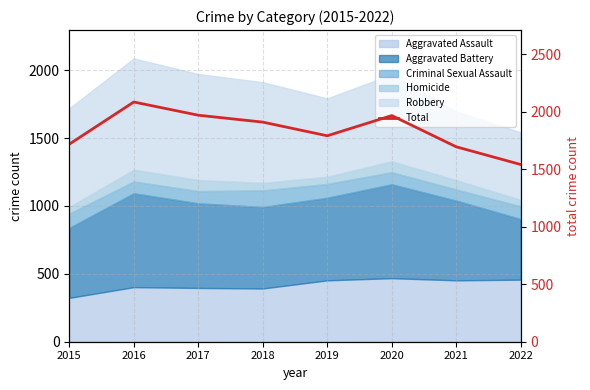

Count the number of categories in the chart.

8